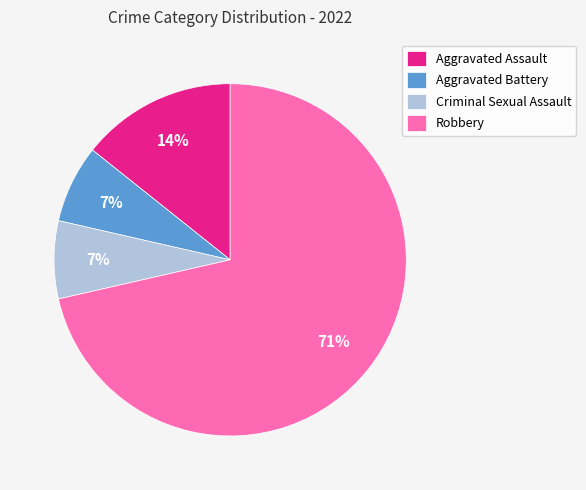

Which category has the biggest portion of the pie?

Robbery